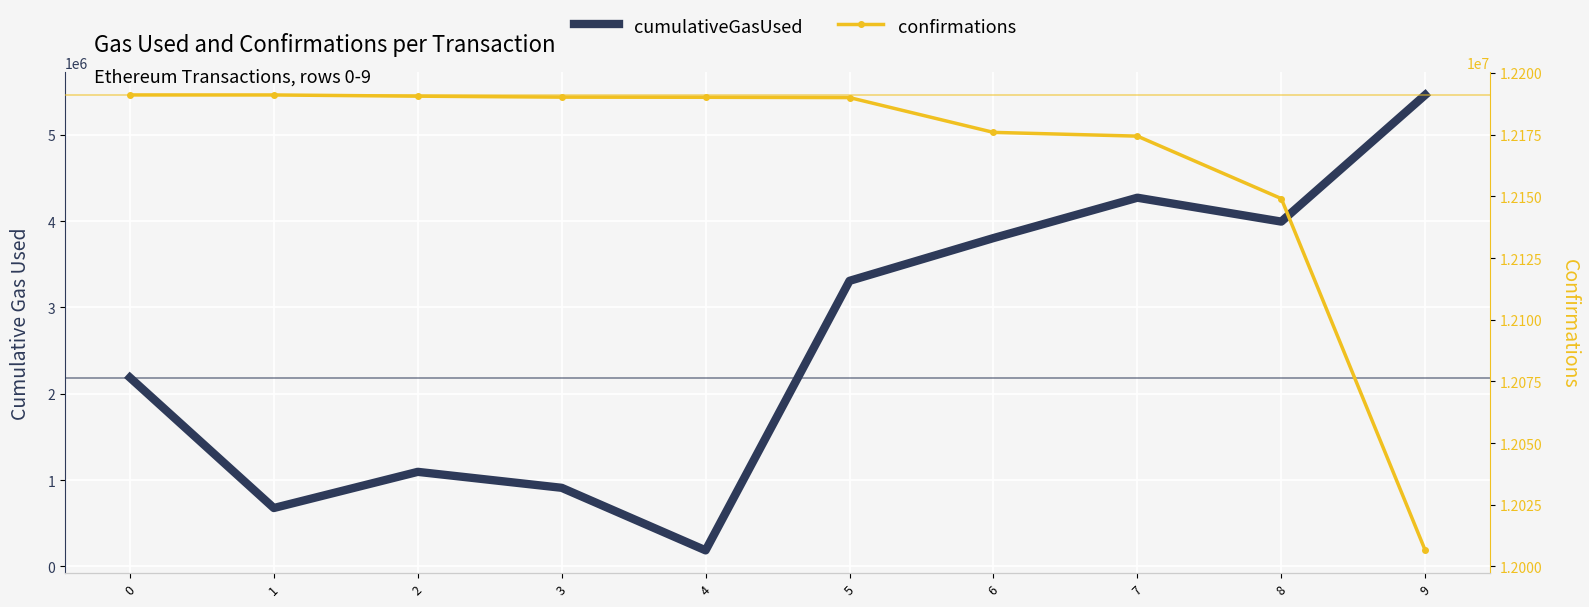

Reading right to left, what are all the values shown in this chart?

cumulativeGasUsed: 9=5460781	8=3993680	7=4270369	6=3802903	5=3307514	4=185768	3=910371	2=1095194	1=676340	0=2187352
confirmations: 9=12006534	8=12149102	7=12174408	6=12175932	5=12190035	4=12190155	3=12190210	2=12190605	1=12191096	0=12191106